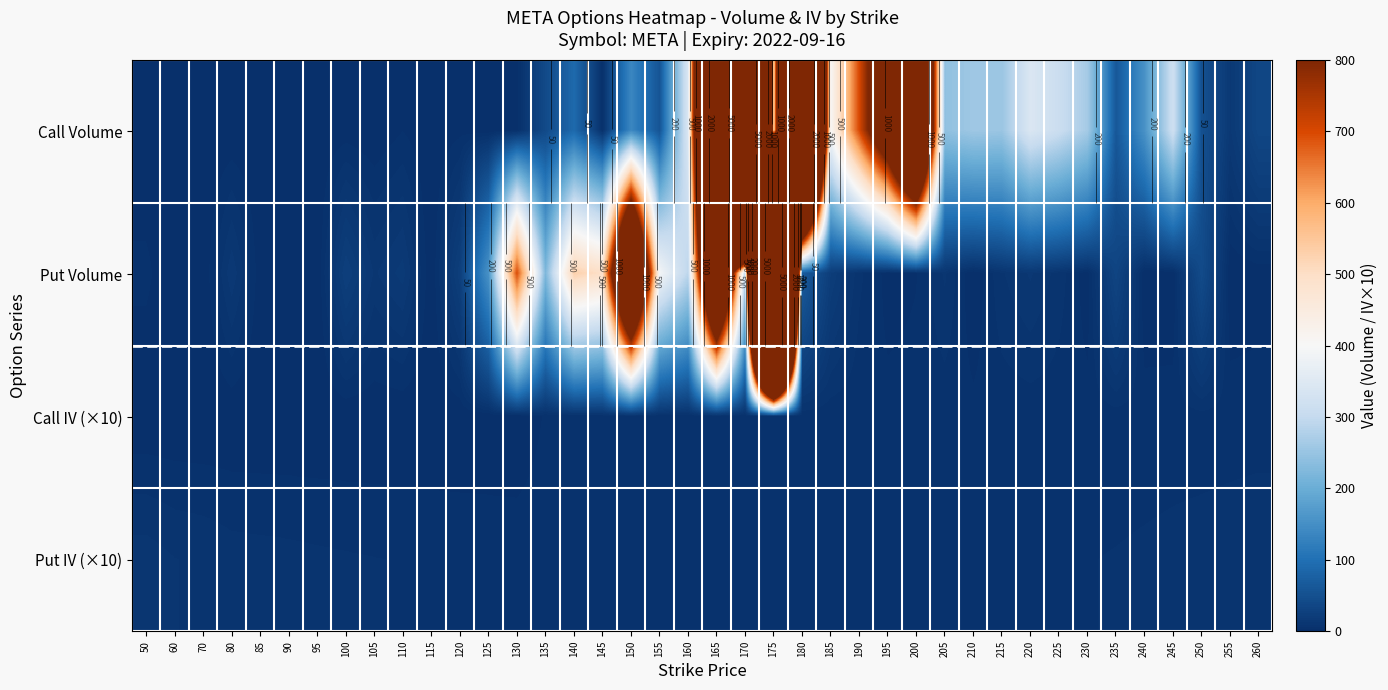

How many data points in Call Volume are less than 62?

20